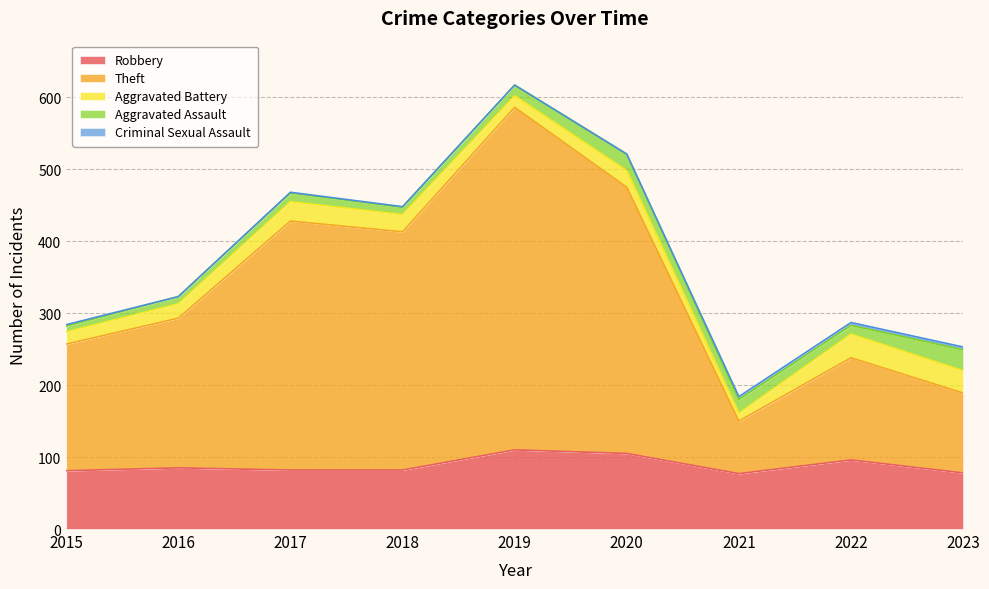

What is the sum of all Robbery values?

796